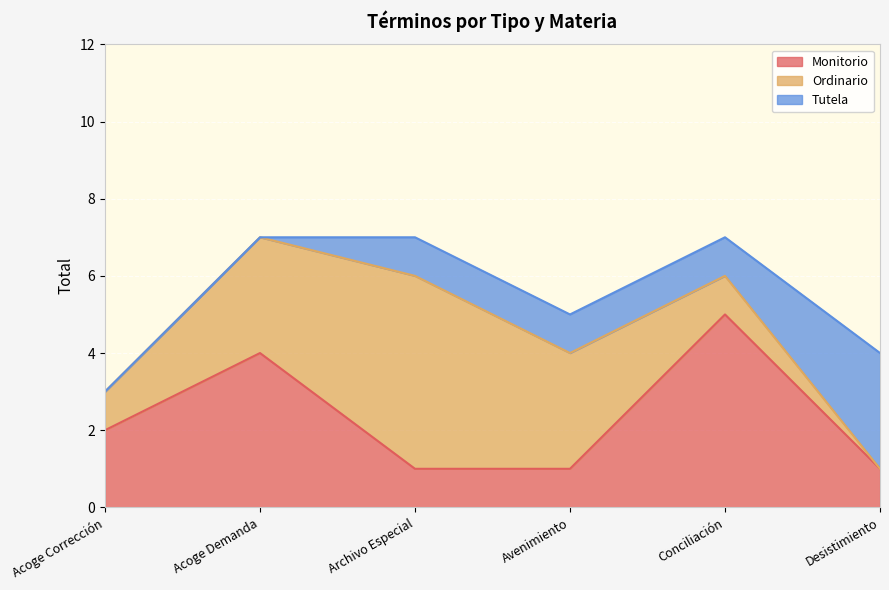

Reading right to left, transcribe all the data shown in this chart.

Monitorio: Desistimiento=1	Conciliación=5	Avenimiento=1	Archivo Especial=1	Acoge Demanda=4	Acoge Corrección=2
Ordinario: Desistimiento=0	Conciliación=1	Avenimiento=3	Archivo Especial=5	Acoge Demanda=3	Acoge Corrección=1
Tutela: Desistimiento=3	Conciliación=1	Avenimiento=1	Archivo Especial=1	Acoge Demanda=0	Acoge Corrección=0